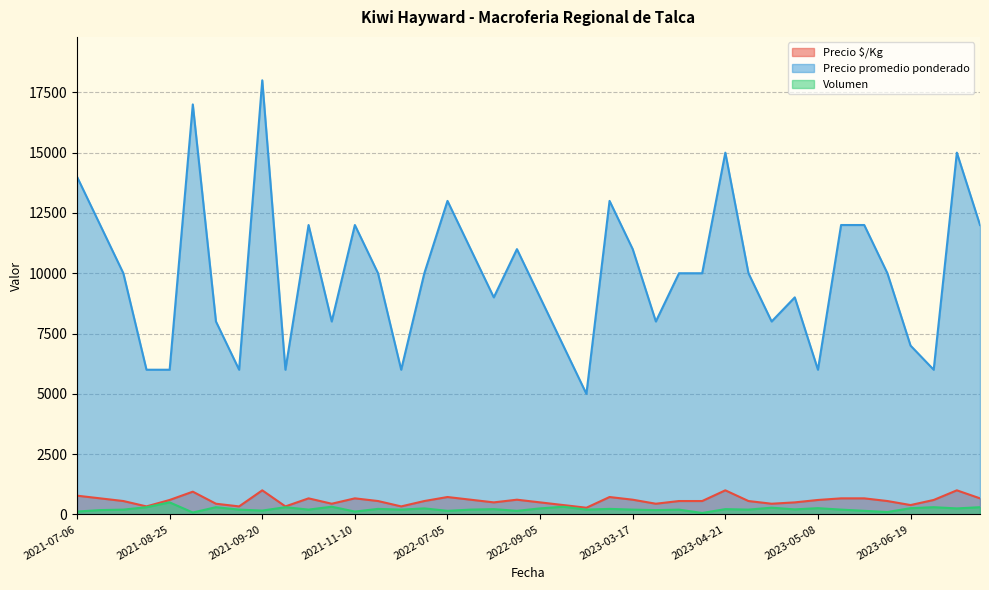

At which category is the sum across all series the highest?

2021-09-20